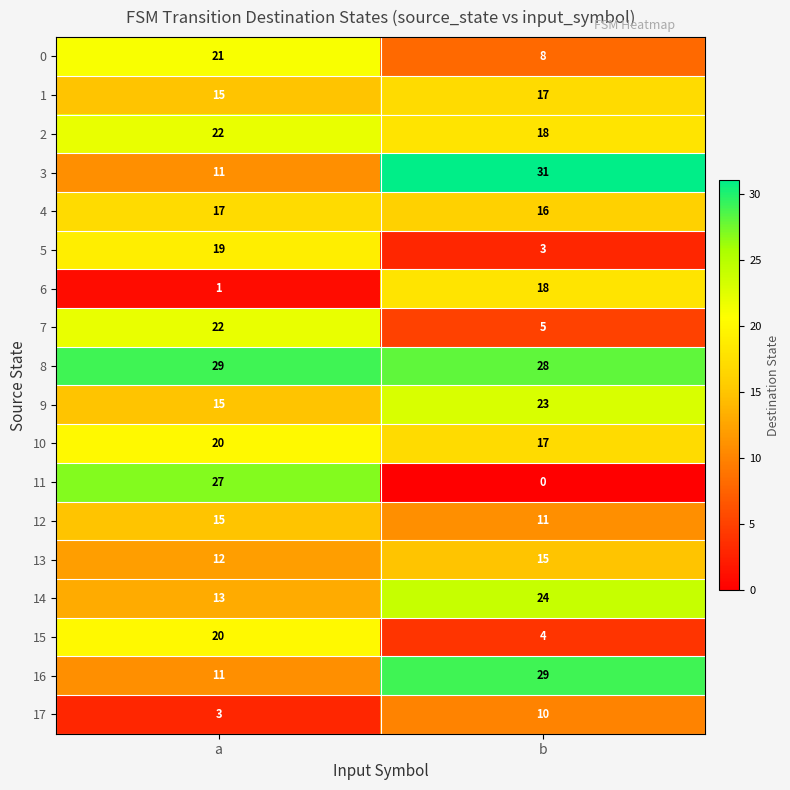

Which series has the largest total across all categories?

8